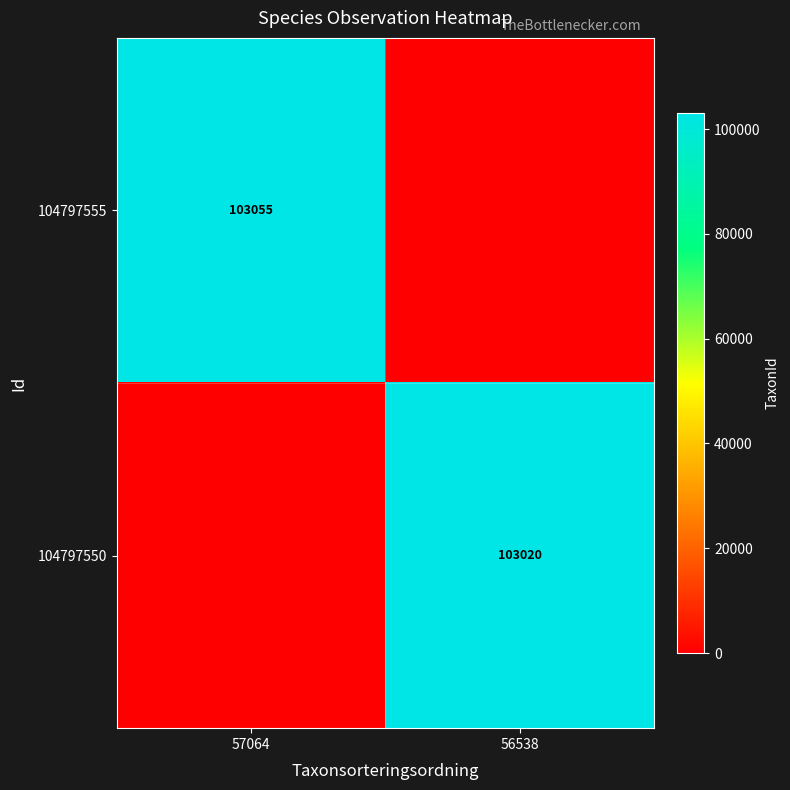

True or false: 104797550 has a value of 24590 at 56538.

False